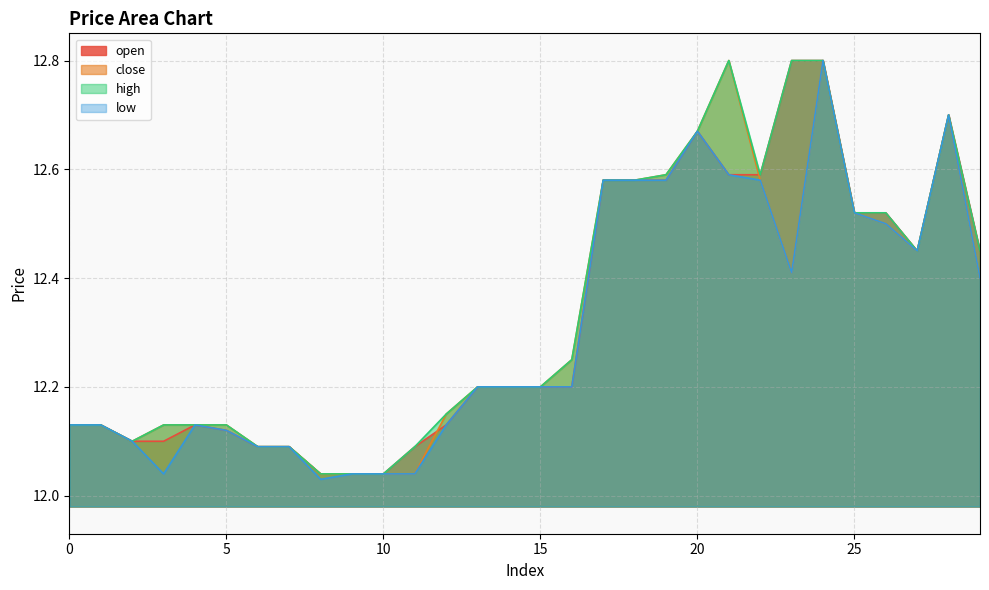

Between 2 and 5, which series saw the biggest shift?

close